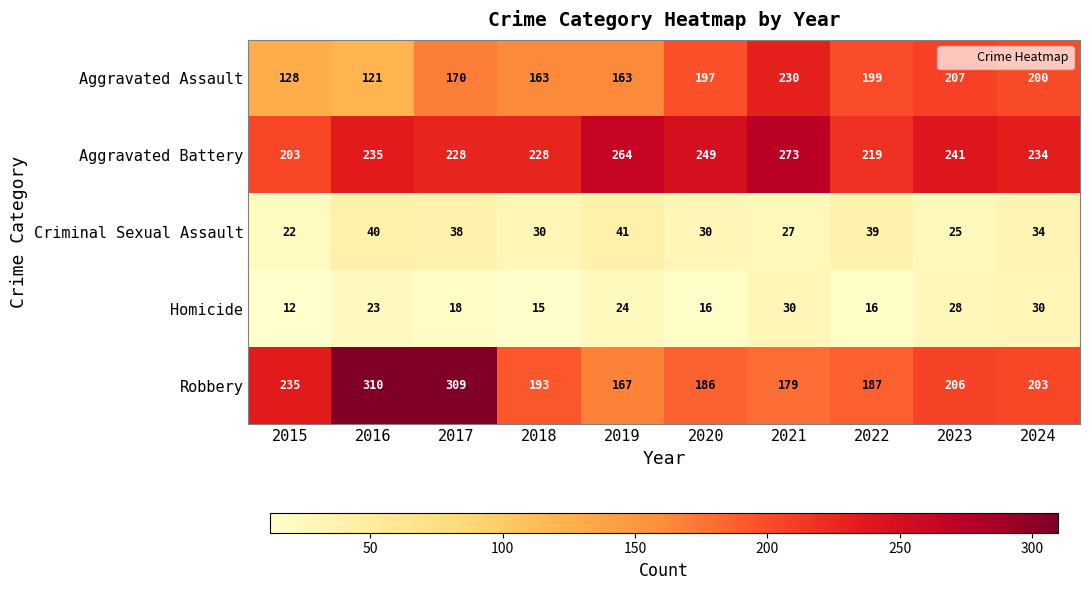

Which series changed the most between 2015 and 2022?

Aggravated Assault